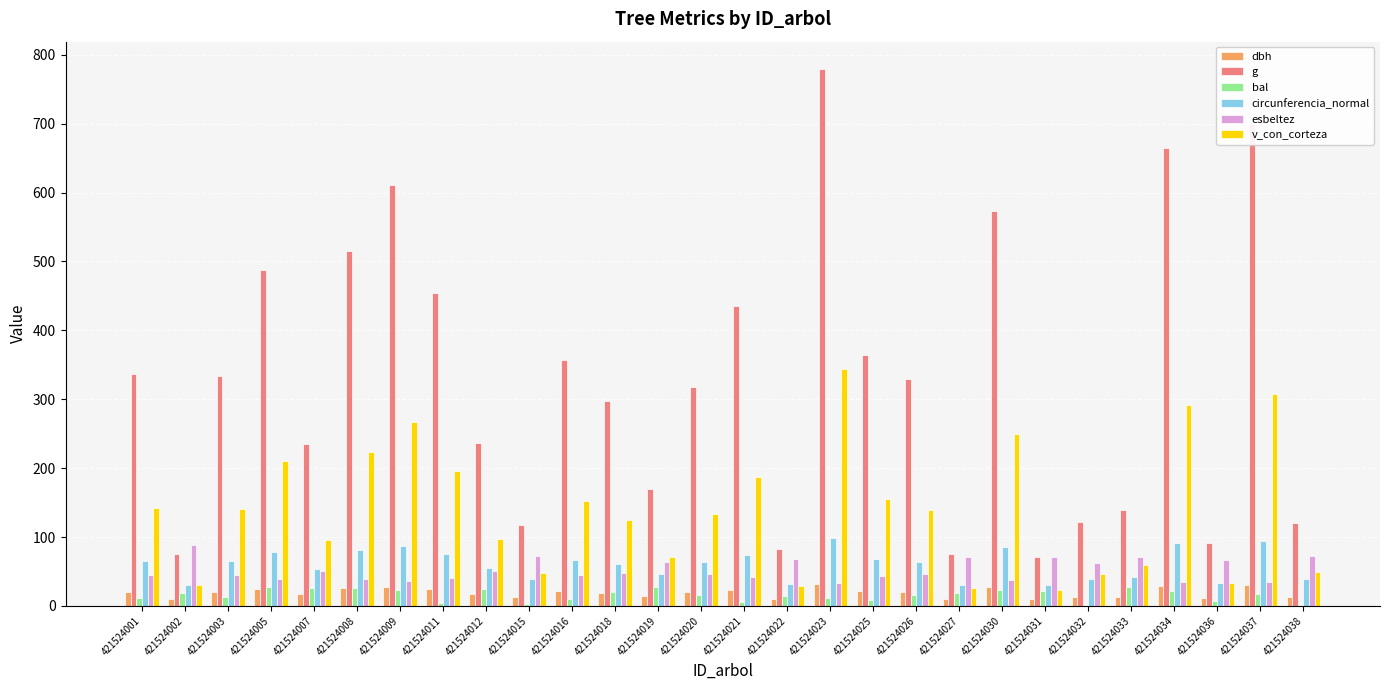

What is the sum of all bal values?

445.6